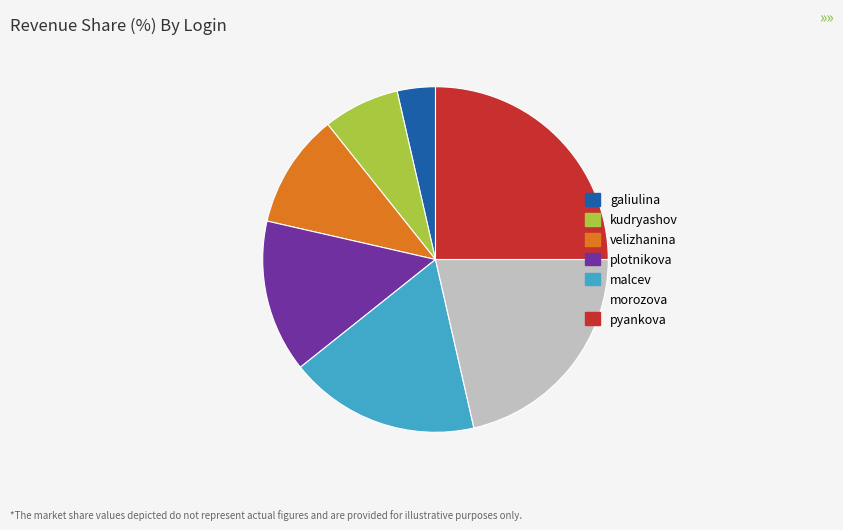

Is the sum of morozova and galiulina greater than half?

No